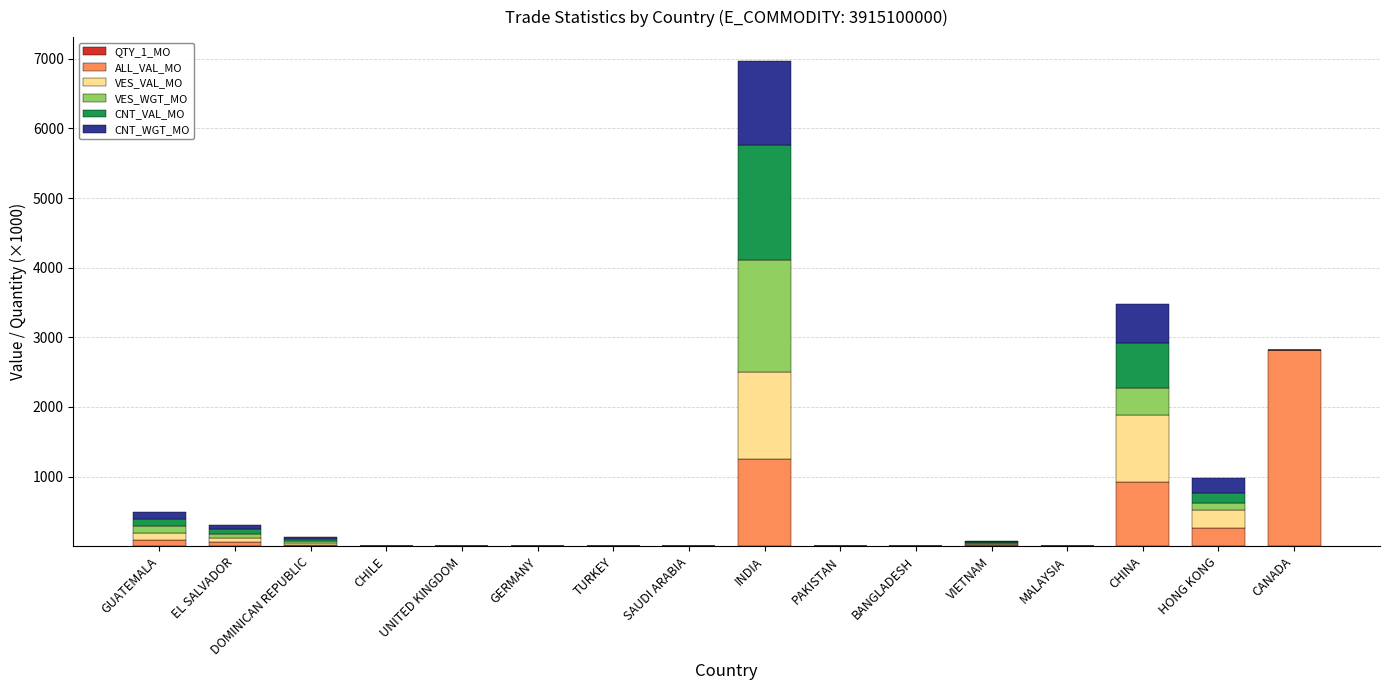

At which category is the sum across all series the highest?

INDIA